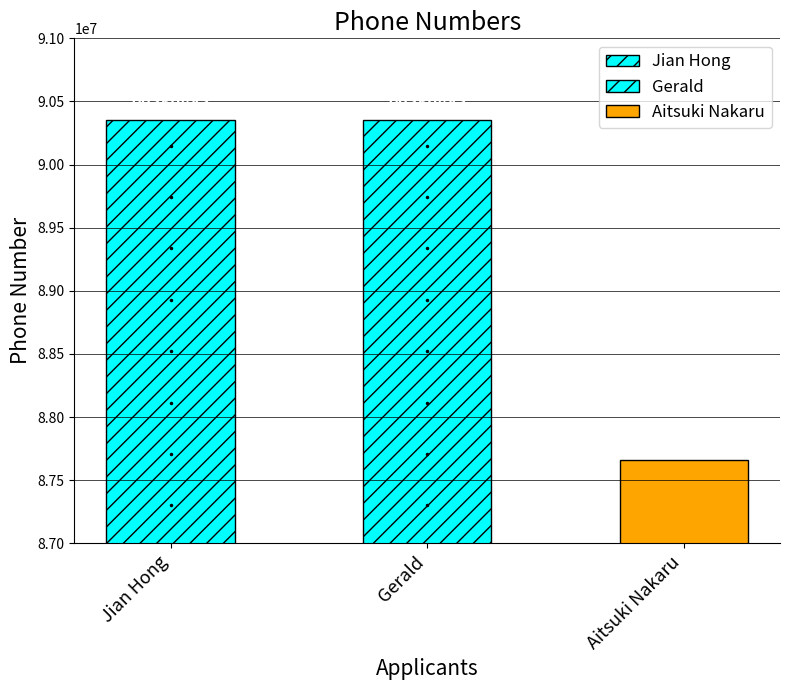

Are the bars grouped side by side (vs. stacked)?

No